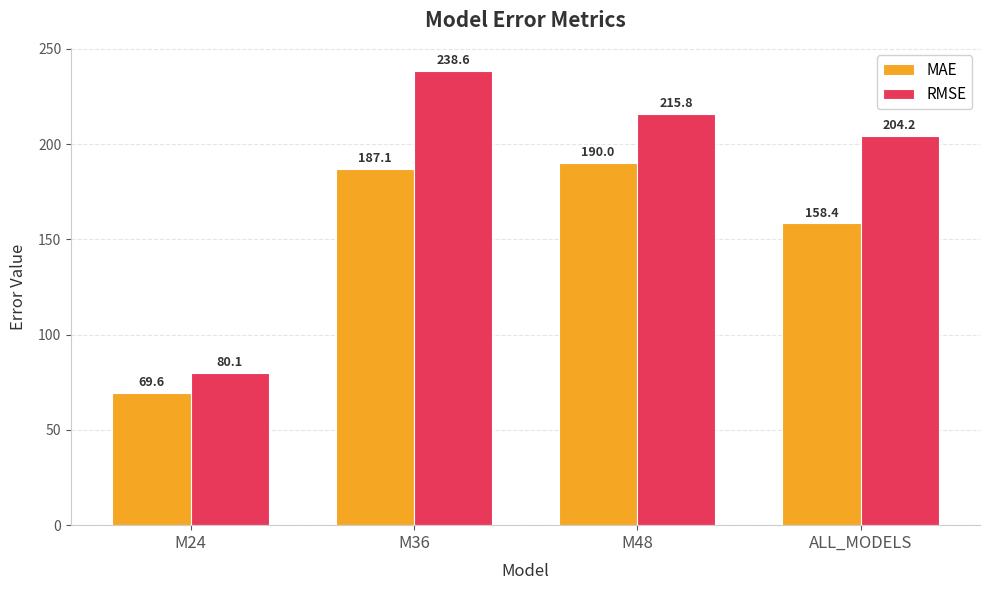

Which category has the highest value in the RMSE series?

M36